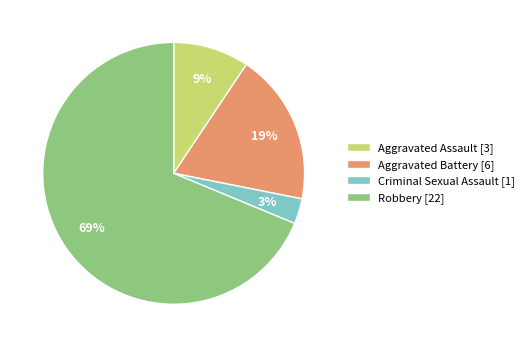

What percentage is the Aggravated Battery slice, to the nearest percent?

19%